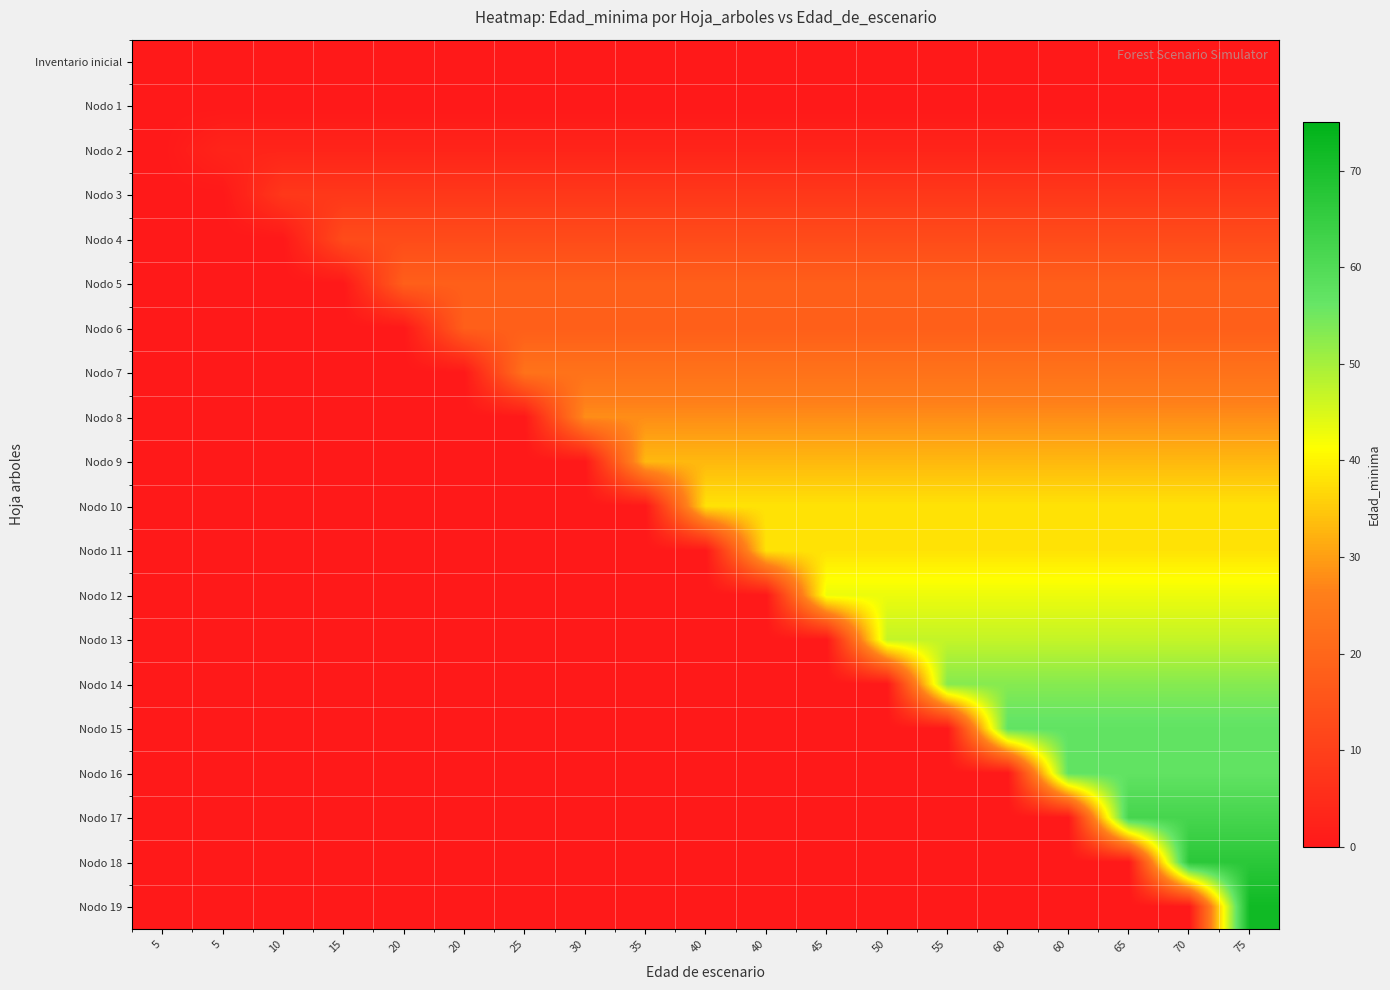

How many series are shown in this chart?

20